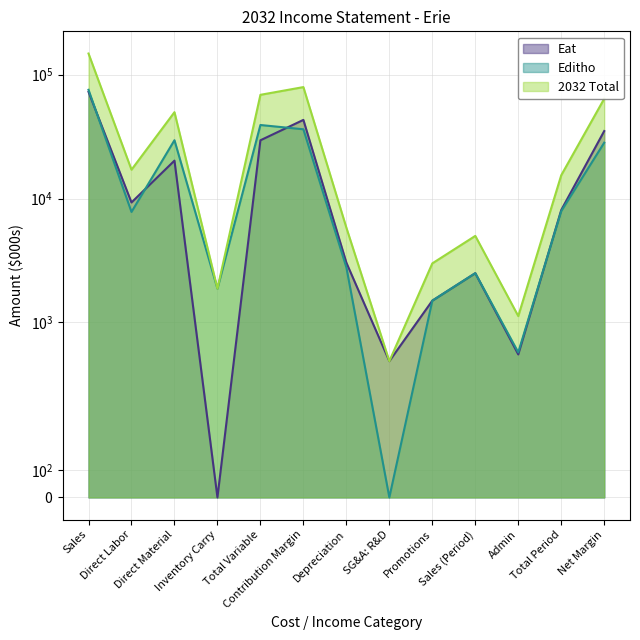

At how many categories does at least one series exceed 11119?

7